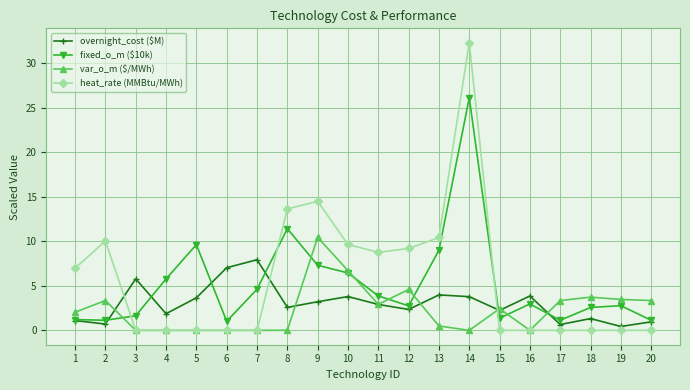

Which category has the highest value across all series?

14